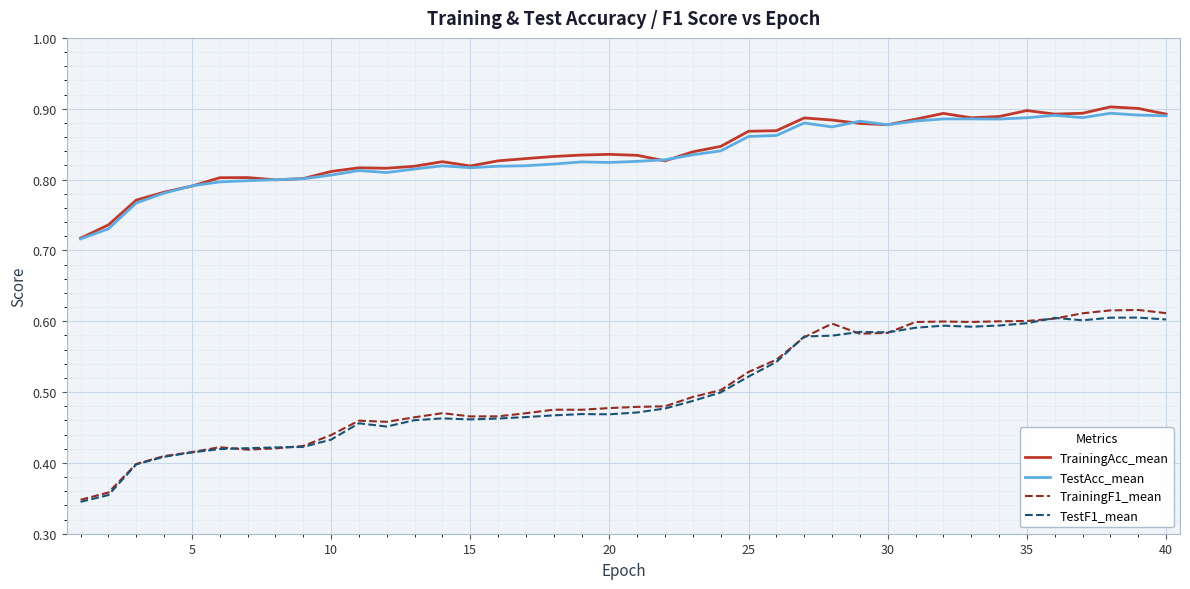

True or false: TrainingAcc_mean and TrainingF1_mean intersect in this chart.

False